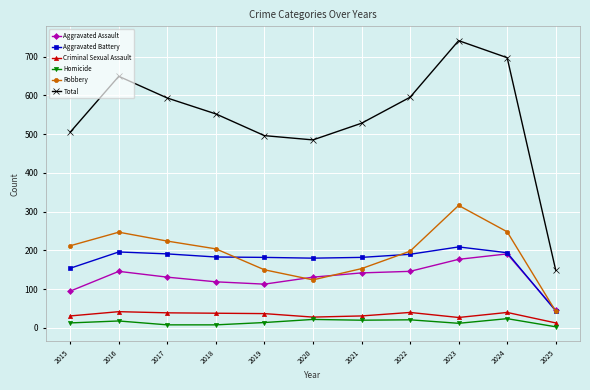

True or false: Aggravated Assault has more than 0 interior local peaks.

True